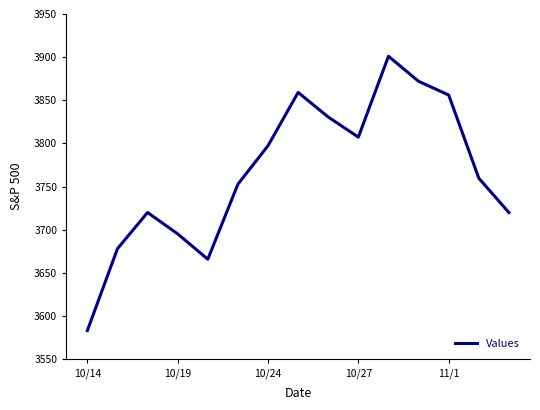

What is the difference between the maximum and minimum values?

318.0